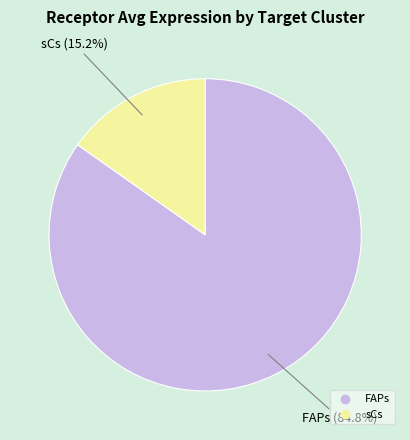

Which category accounts for the majority?

FAPs